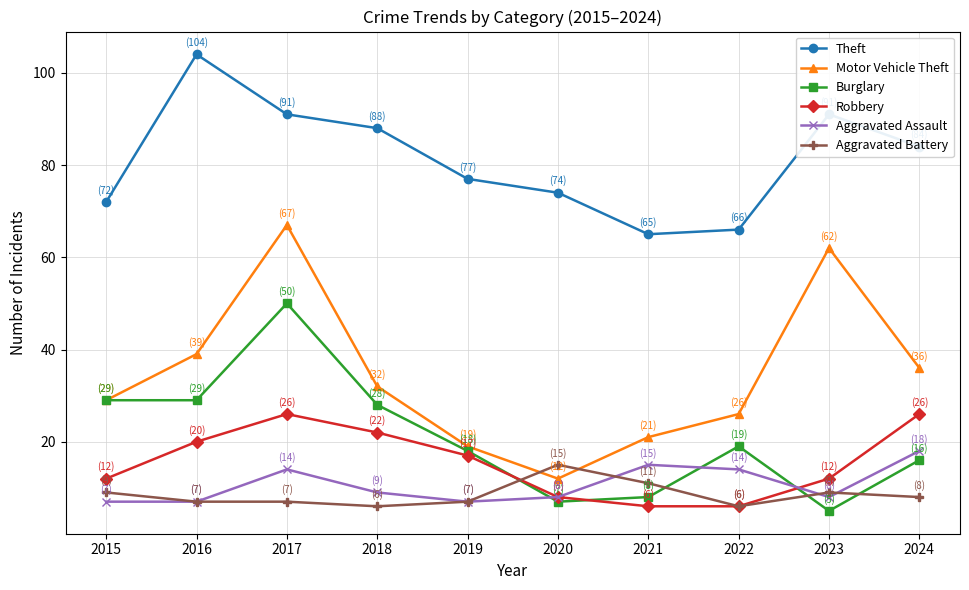

Read the Theft value at 2018, to the nearest 10.

90